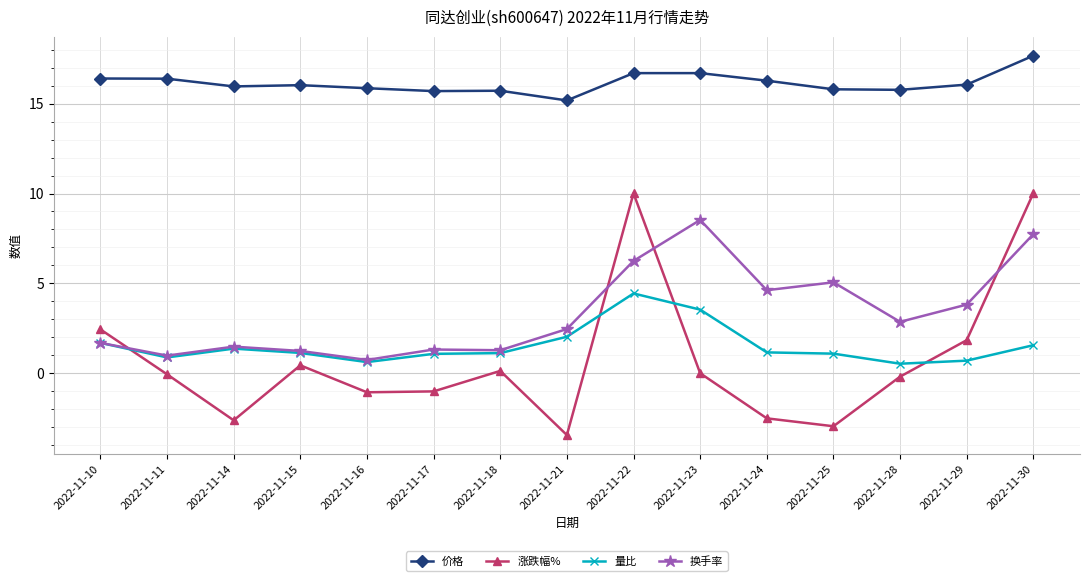

Where is 涨跌幅% nearest to the value 3?

2022-11-10